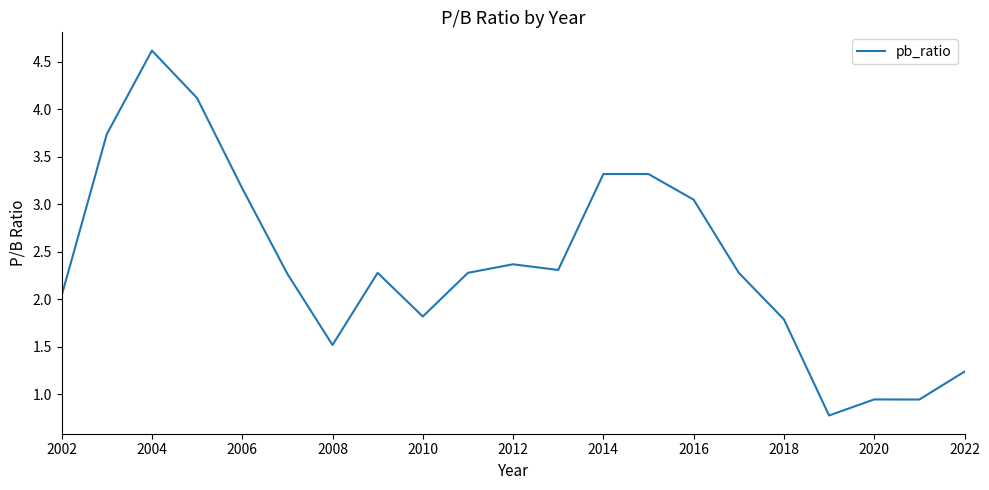

What is the greatest value displayed?

4.6